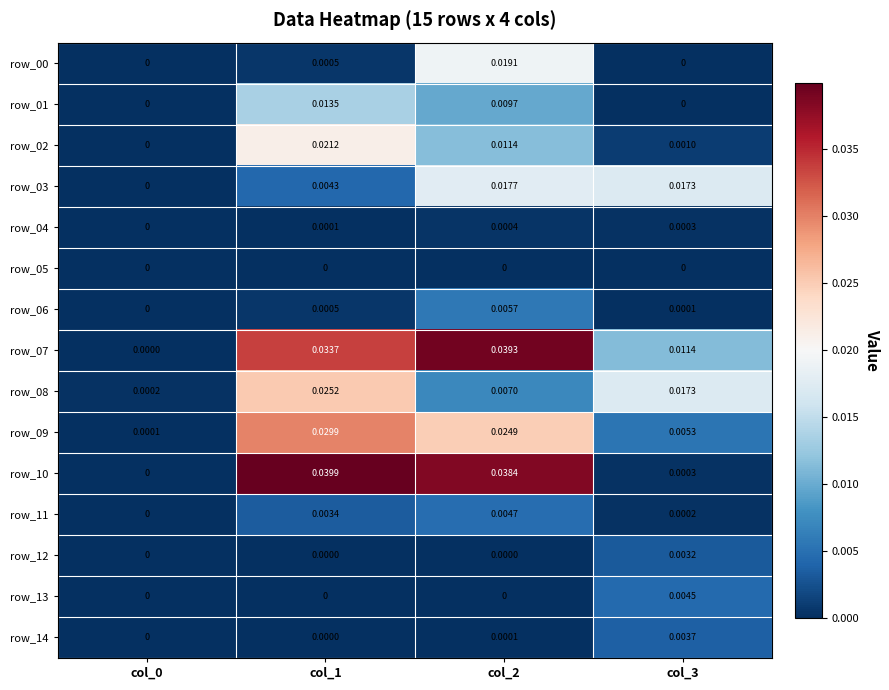

At how many categories does at least one series exceed 0?

4